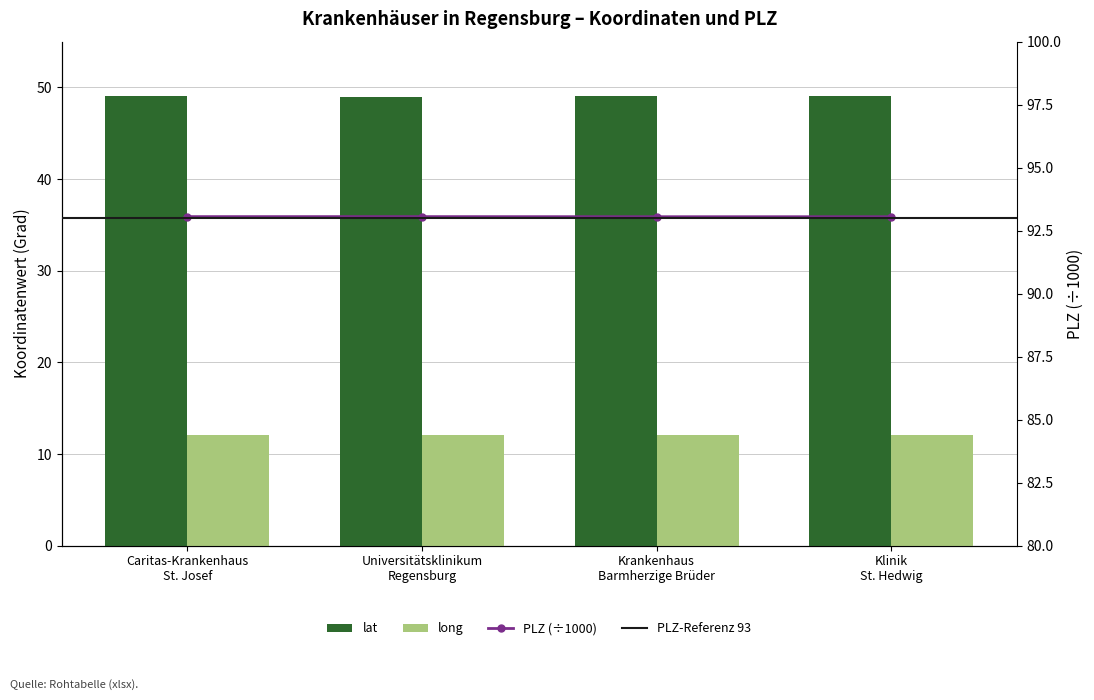

Does the chart contain any negative values?

No